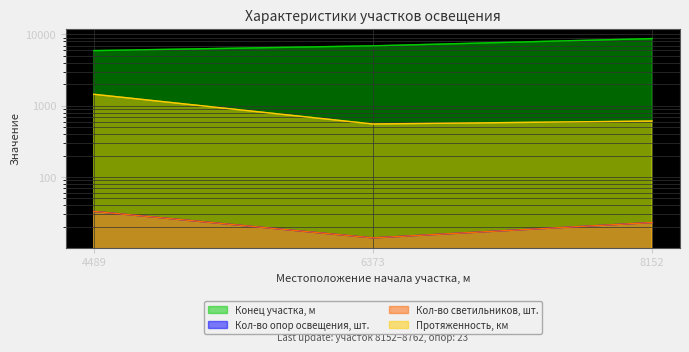

True or false: Конец участка, м has a value of 2326 at 4489.

False